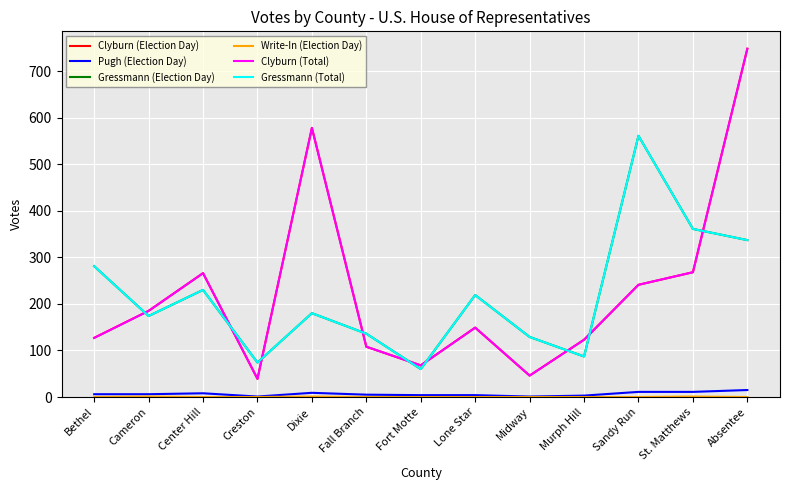

Does the chart have visible grid lines?

Yes